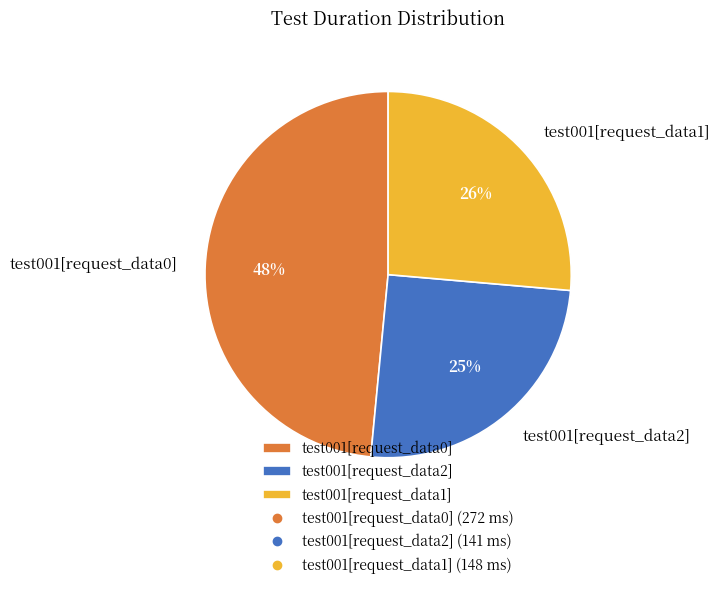

To the nearest percent, what percentage of the pie is test001[request_data1]?

26%